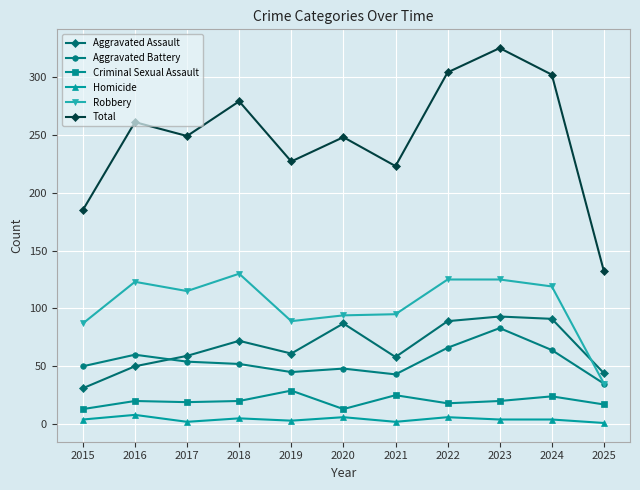

What is the highest value of the Aggravated Battery series?

83